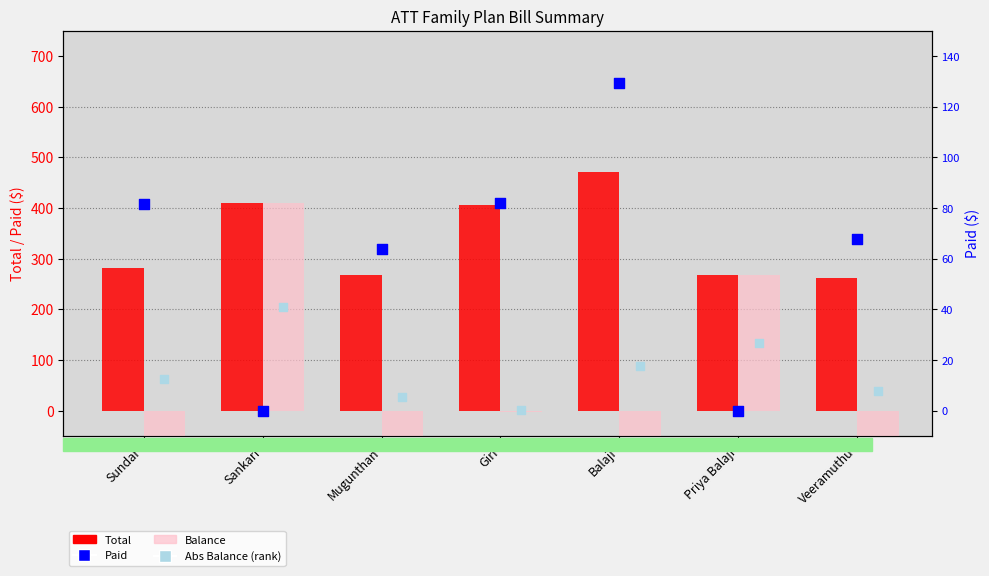

Is the value of Total at Sankari greater than the value of Abs Balance (rank) at Giri?

Yes